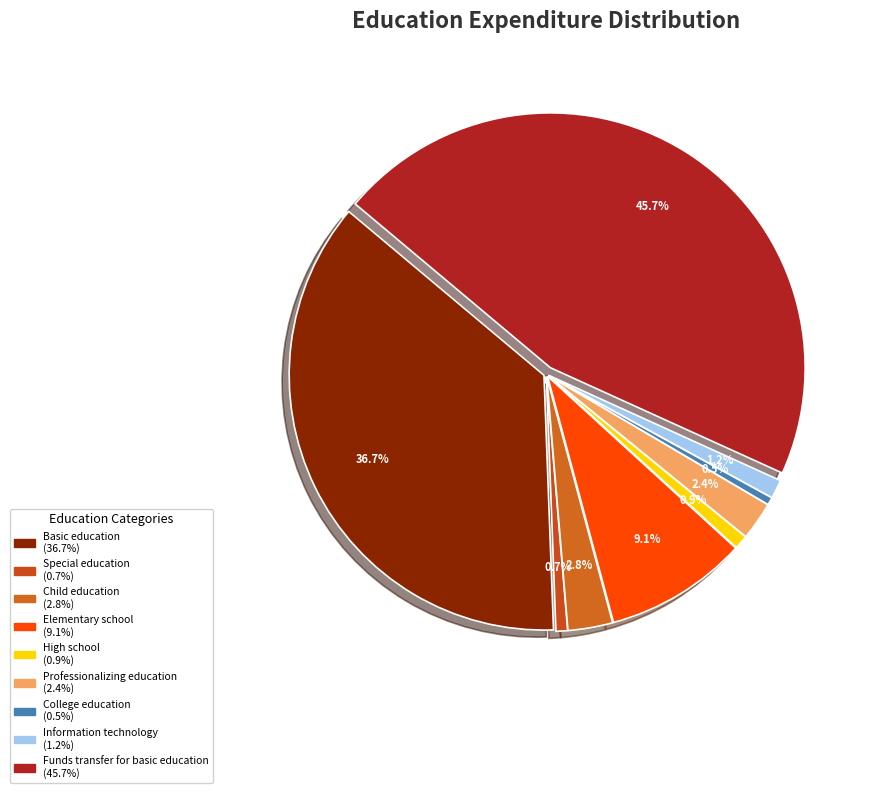

To the nearest percent, what is the combined percentage of High school and Special education?

2%